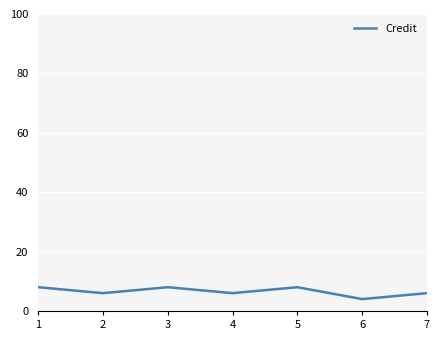

What is the maximum value shown in the chart?

8